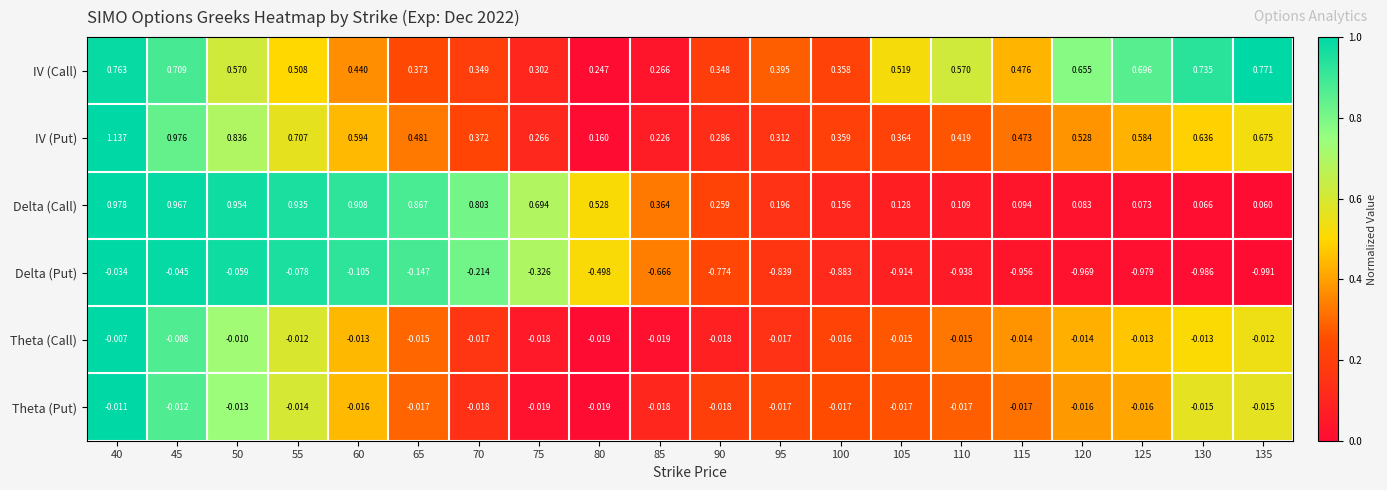

At how many categories does at least one series exceed 0?

20